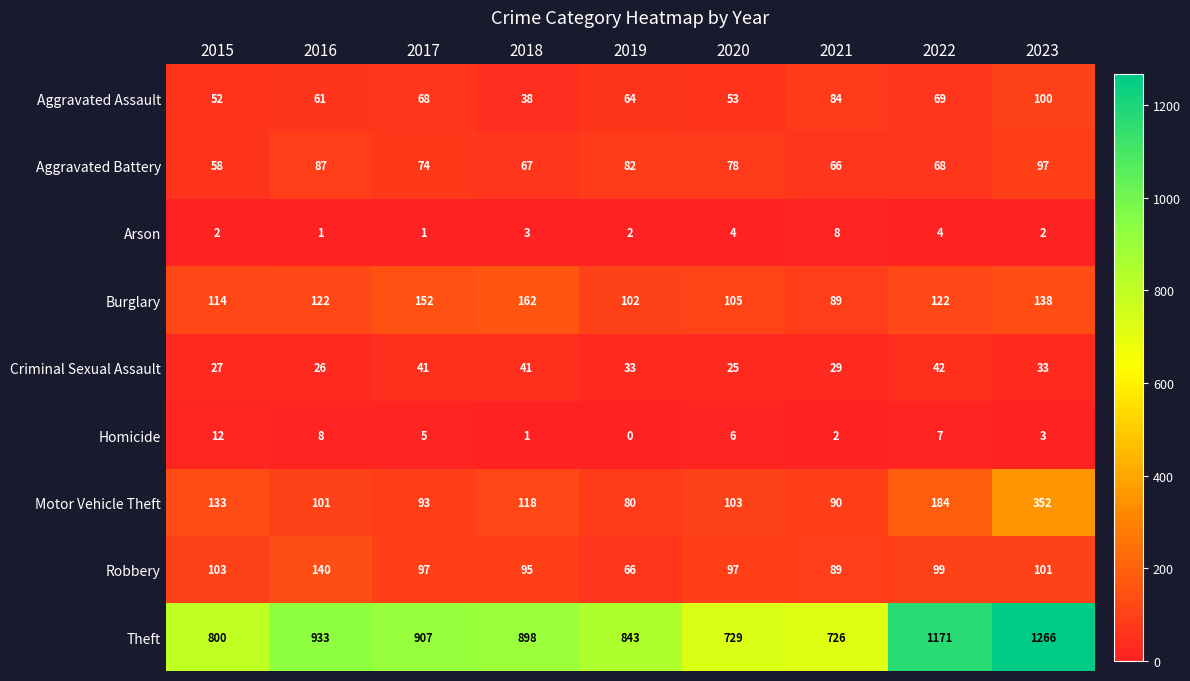

Between 2015 and 2017, which series saw the biggest shift?

Theft